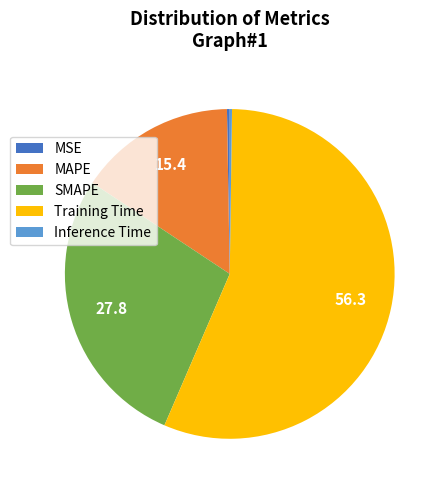

Is it true that Training Time is 56% of the pie?

True